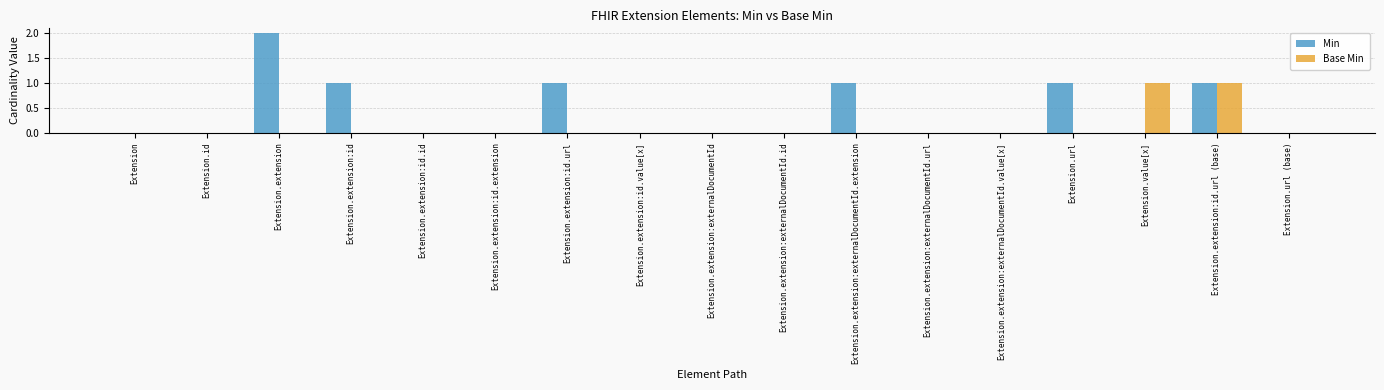

Reading left to right, what are all the values shown in this chart?

Min: Extension=0	Extension.id=0	Extension.extension=2	Extension.extension:id=1	Extension.extension:id.id=0	Extension.extension:id.extension=0	Extension.extension:id.url=1	Extension.extension:id.value[x]=0	Extension.extension:externalDocumentId=0	Extension.extension:externalDocumentId.id=0	Extension.extension:externalDocumentId.extension=1	Extension.extension:externalDocumentId.url=0	Extension.extension:externalDocumentId.value[x]=0	Extension.url=1	Extension.value[x]=0	Extension.extension:id.url (base)=1	Extension.url (base)=0
Base Min: Extension=0	Extension.id=0	Extension.extension=0	Extension.extension:id=0	Extension.extension:id.id=0	Extension.extension:id.extension=0	Extension.extension:id.url=0	Extension.extension:id.value[x]=0	Extension.extension:externalDocumentId=0	Extension.extension:externalDocumentId.id=0	Extension.extension:externalDocumentId.extension=0	Extension.extension:externalDocumentId.url=0	Extension.extension:externalDocumentId.value[x]=0	Extension.url=0	Extension.value[x]=1	Extension.extension:id.url (base)=1	Extension.url (base)=0